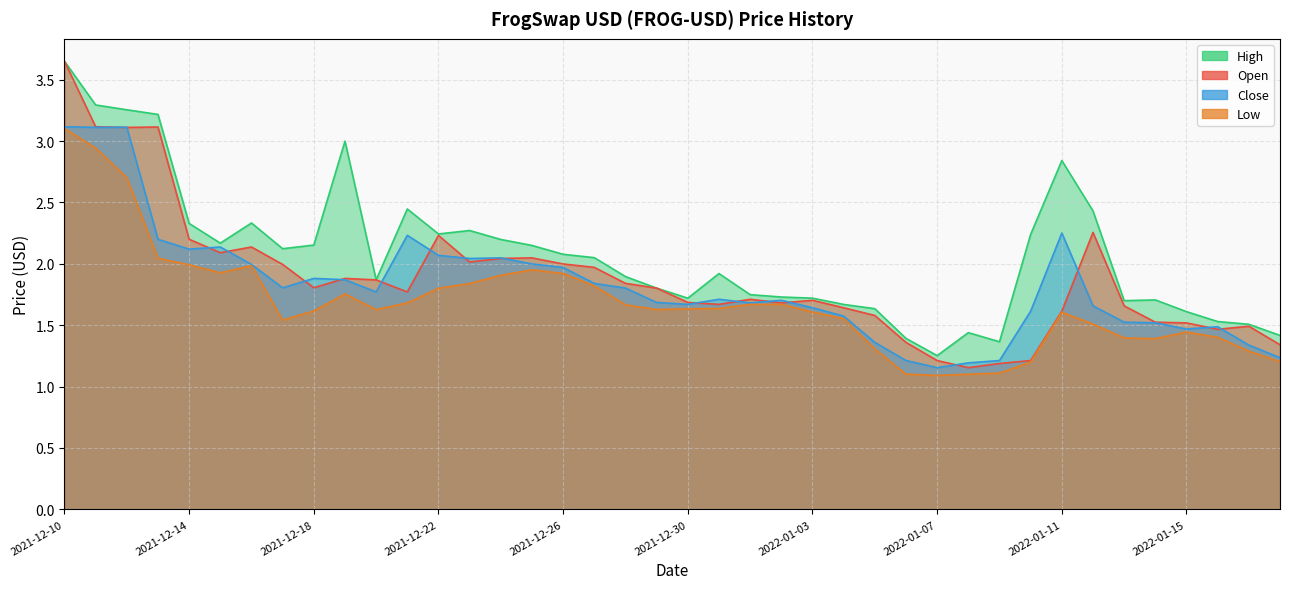

What is the sum of all Low values?

67.4